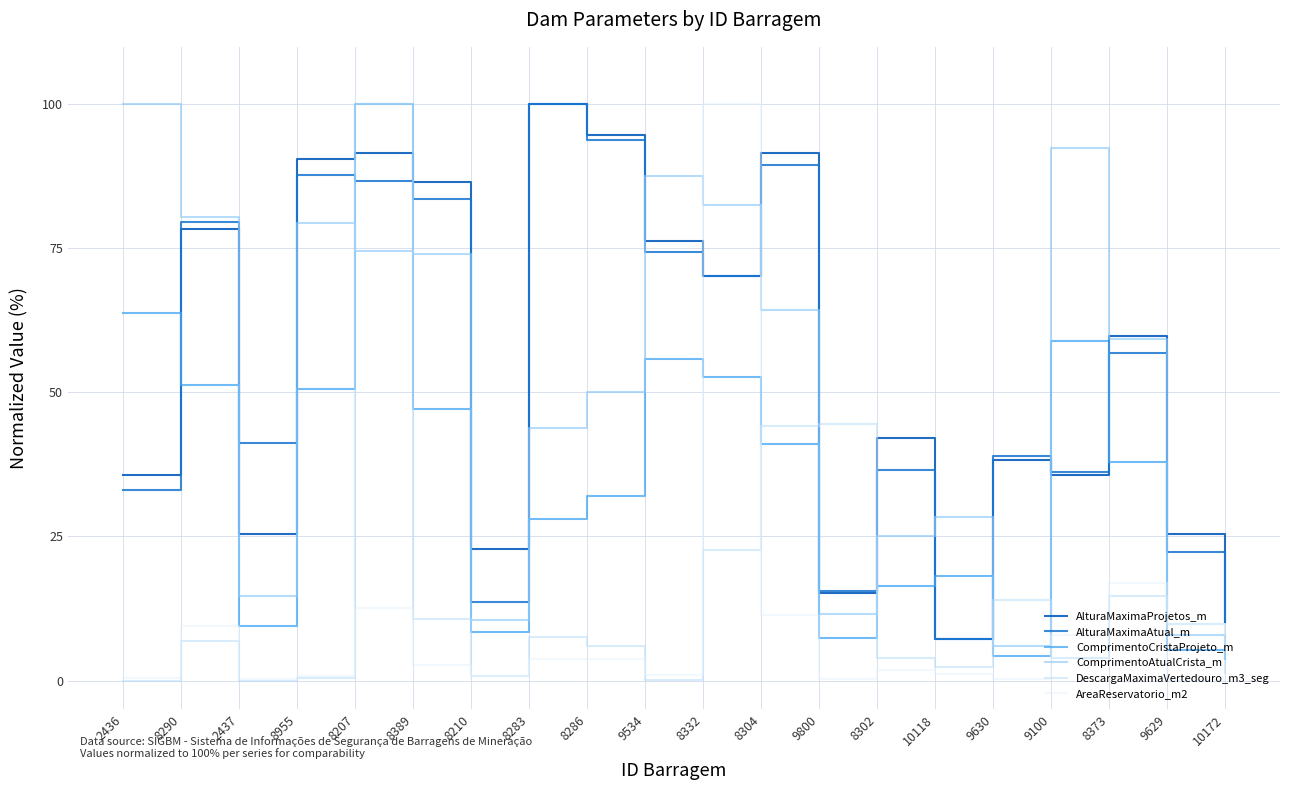

What is the highest value of the AlturaMaximaProjetos_m series?

100.0